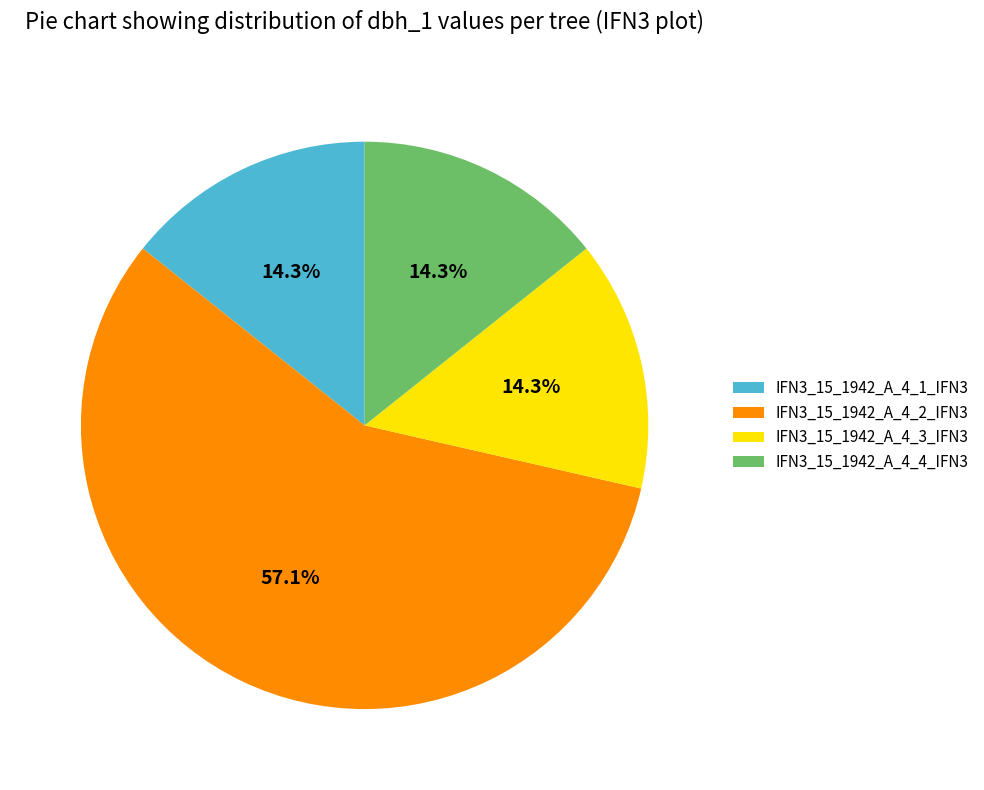

Which slice is the largest?

IFN3_15_1942_A_4_2_IFN3